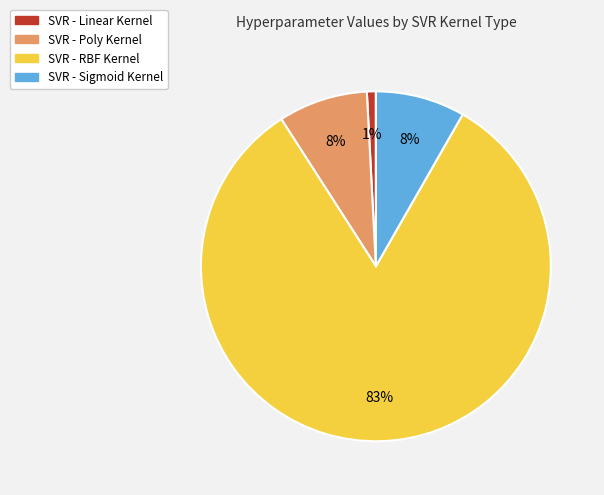

What is the ratio of the value at SVR - Poly Kernel to the value at SVR - RBF Kernel?

0.1